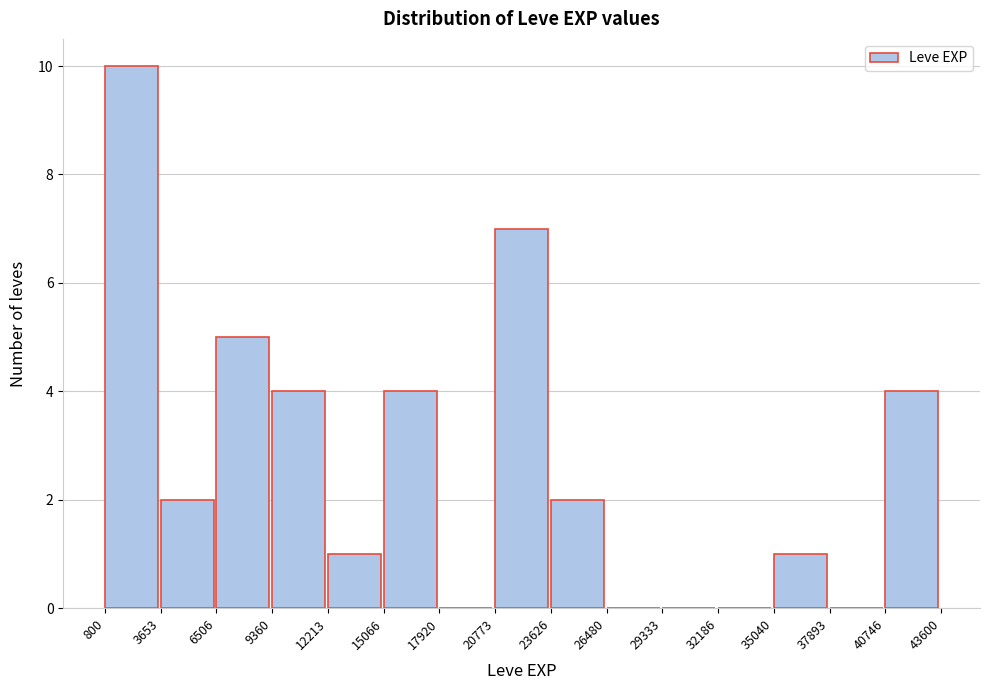

Over which range of the x-axis is the bar tallest?

800 to 3653